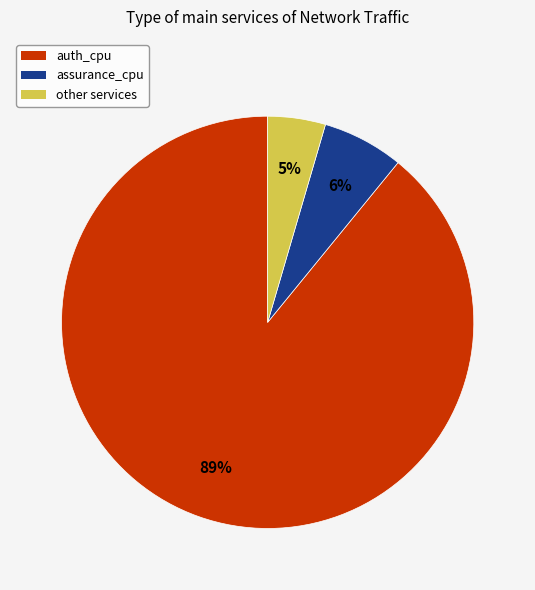

Does any single category account for the majority?

Yes